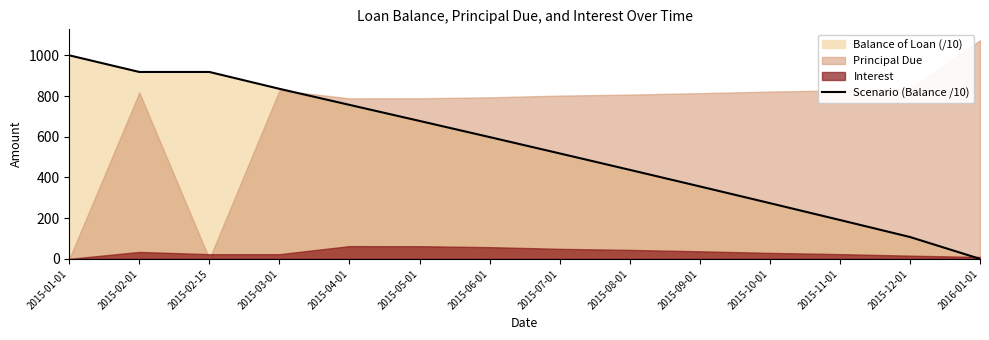

Is it true that the value at 2015-05-01 is 458.5?

False